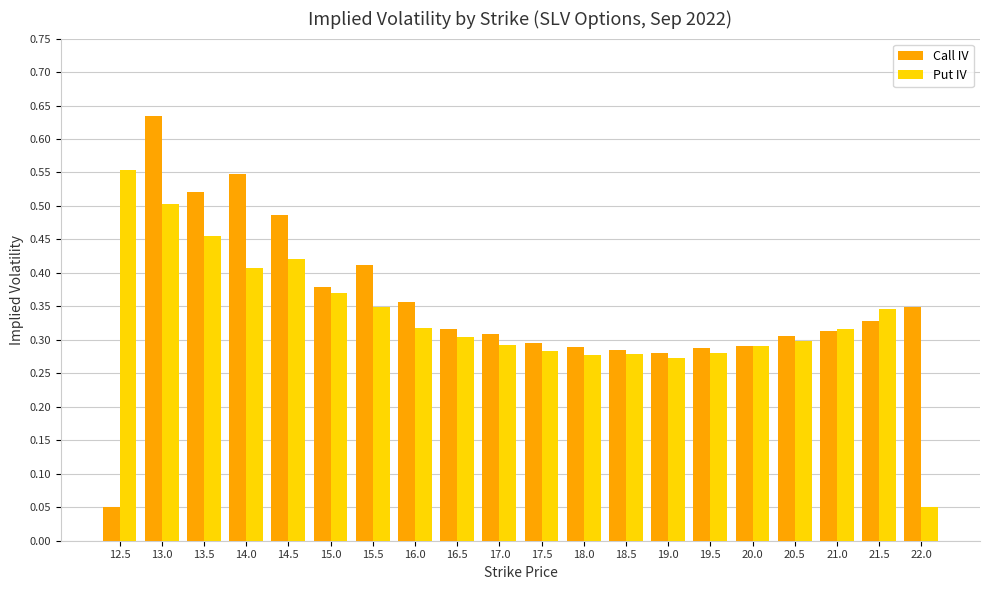

Where is Put IV nearest to the value 0?

22.0